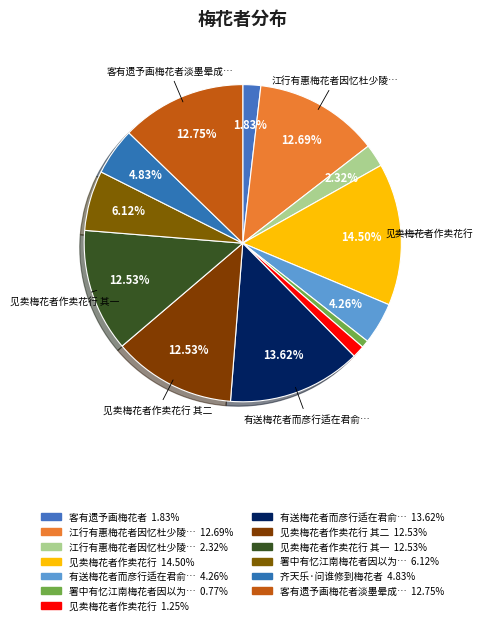

How many slices are in this pie chart?

13